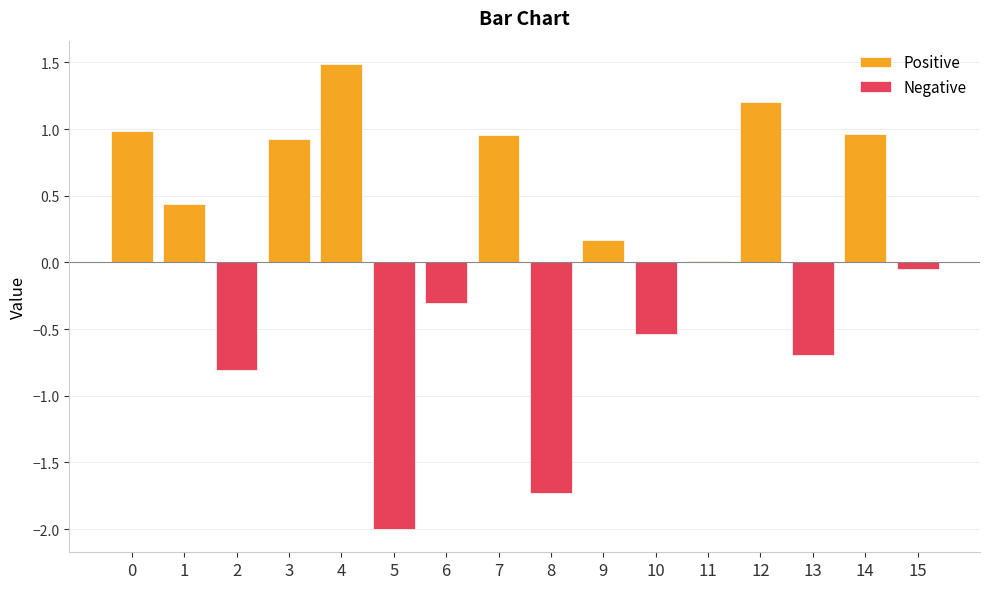

What is the difference between the maximum and minimum values in the Positive series?

1.5